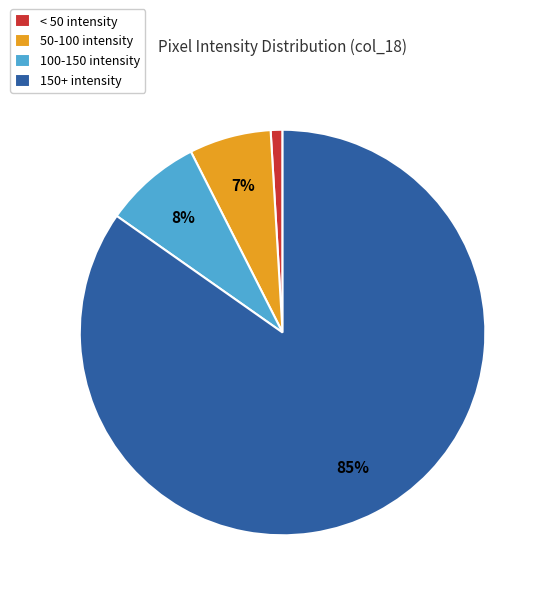

Which category has the smallest portion of the pie?

< 50 intensity